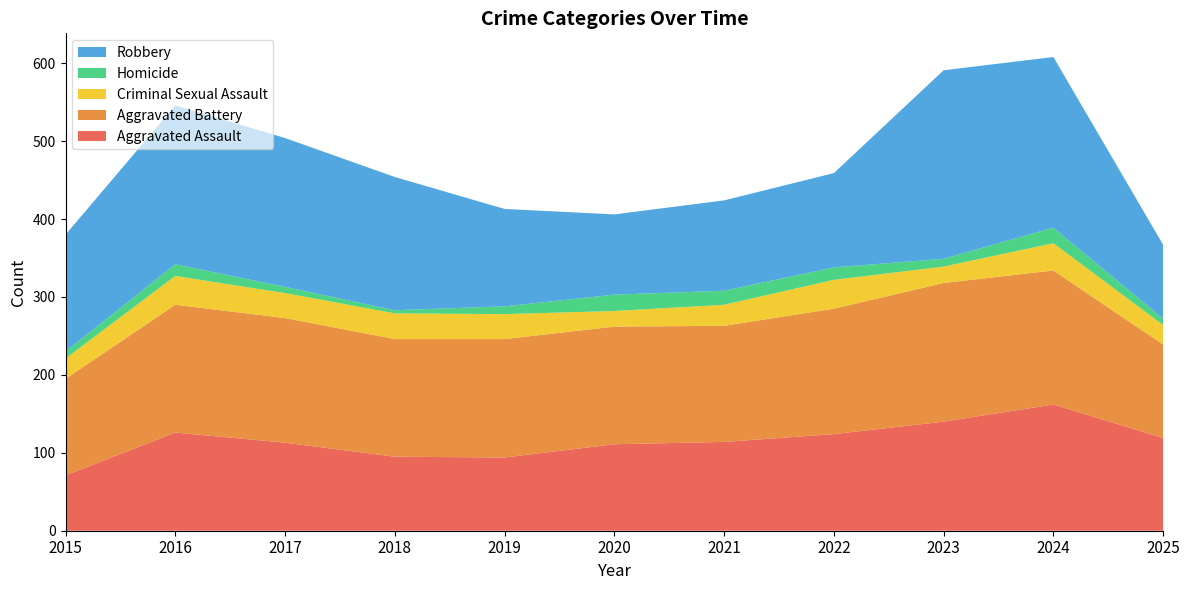

Reading left to right, what are all the values shown in this chart?

Aggravated Assault: 71	126	113	95	94	111	114	124	140	162	119
Aggravated Battery: 124	164	160	151	152	151	149	161	178	172	120
Criminal Sexual Assault: 26	37	32	33	32	20	27	37	21	35	25
Homicide: 9	15	8	4	10	21	18	16	10	20	8
Robbery: 150	204	191	171	125	103	116	121	242	219	95